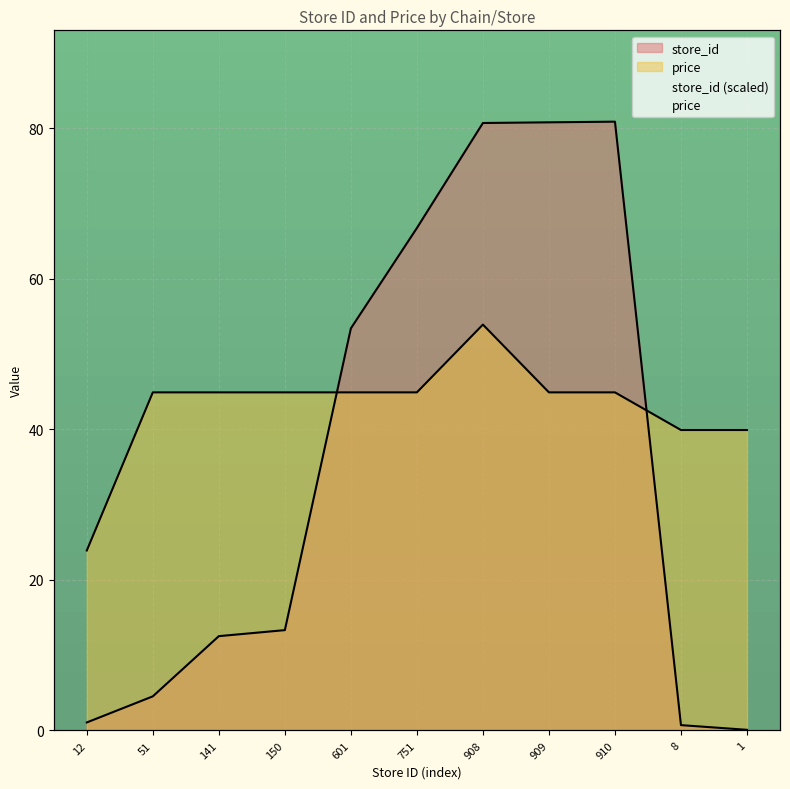

Reading left to right, extract all data points from this chart.

store_id: 1.1	4.5	12.5	13.3	53.4	66.7	80.7	80.8	80.8	0.7	0.1
price: 23.9	44.9	44.9	44.9	44.9	44.9	53.9	44.9	44.9	39.9	39.9